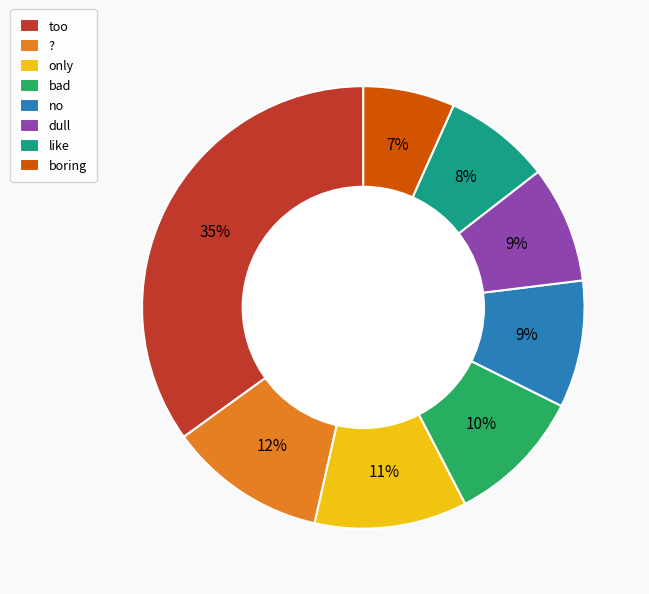

Which slice is the largest?

too